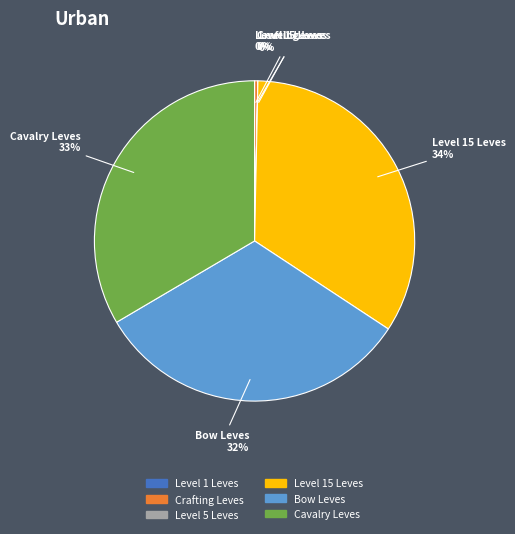

The Cavalry Leves slice represents 33% of the pie. True or false?

True